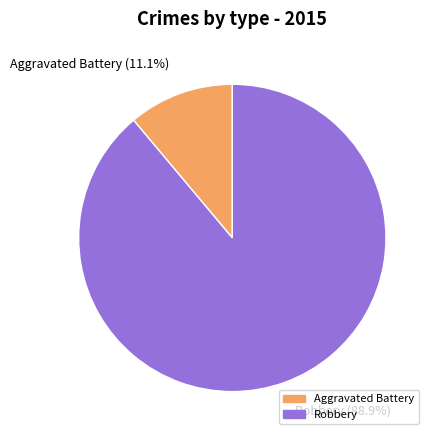

Rank the categories by value from lowest to highest.

Aggravated Battery, Robbery